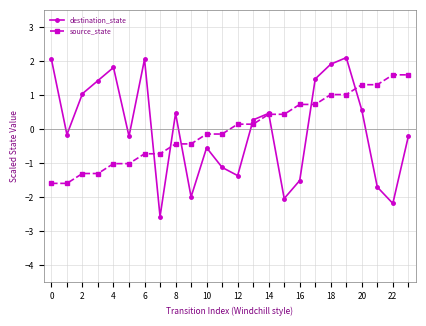

Which series has the largest range (max minus min)?

destination_state